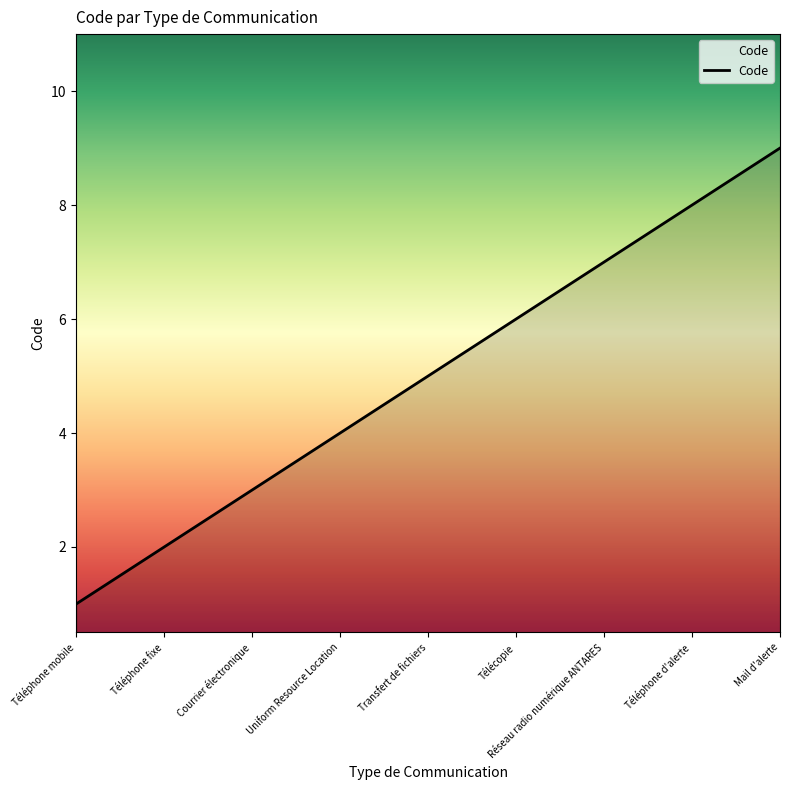

How many lines are shown in the chart?

1